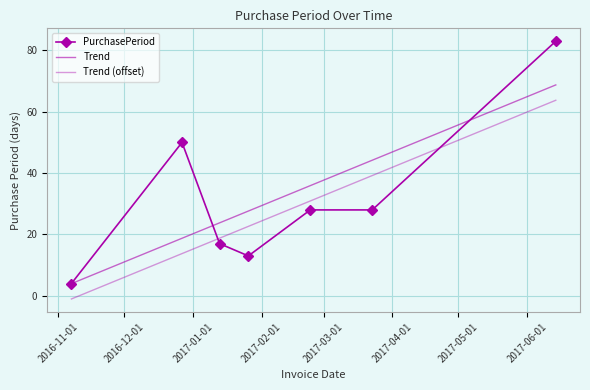

Reading left to right, what are all the values shown in this chart?

2016-11-07=4	2016-12-27=50	2017-01-13=17	2017-01-26=13	2017-02-23=28	2017-03-23=28	2017-06-14=83